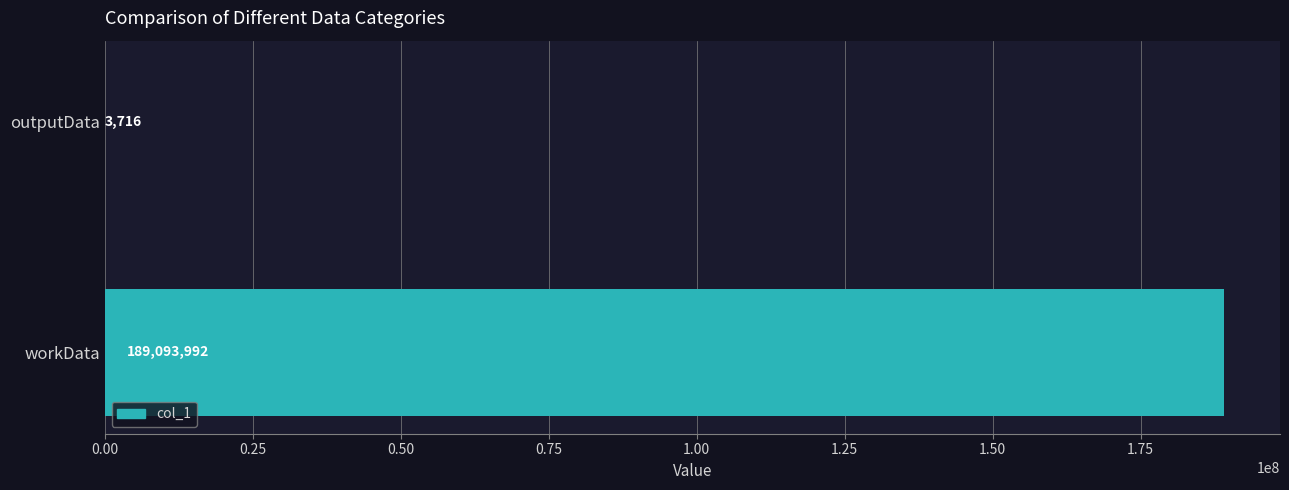

What is the sum of all values?

189097708